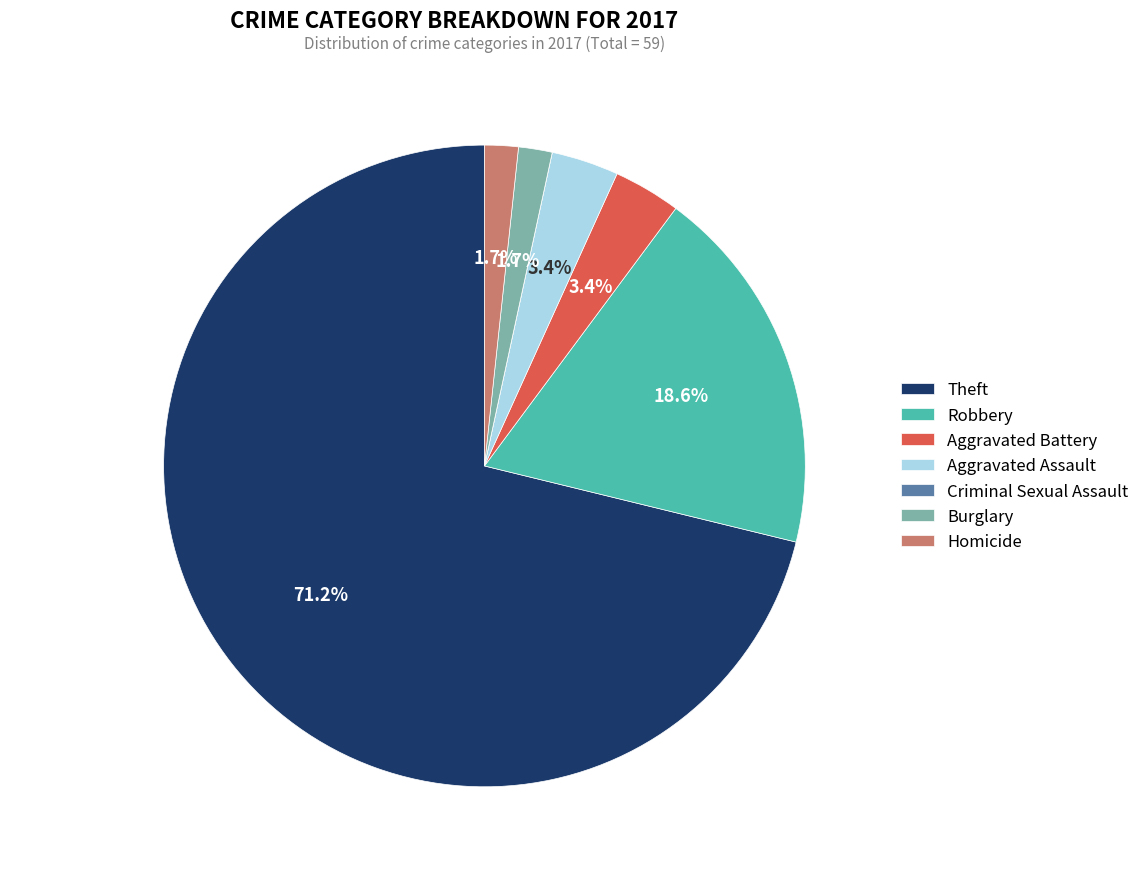

Which category has the biggest portion of the pie?

Theft